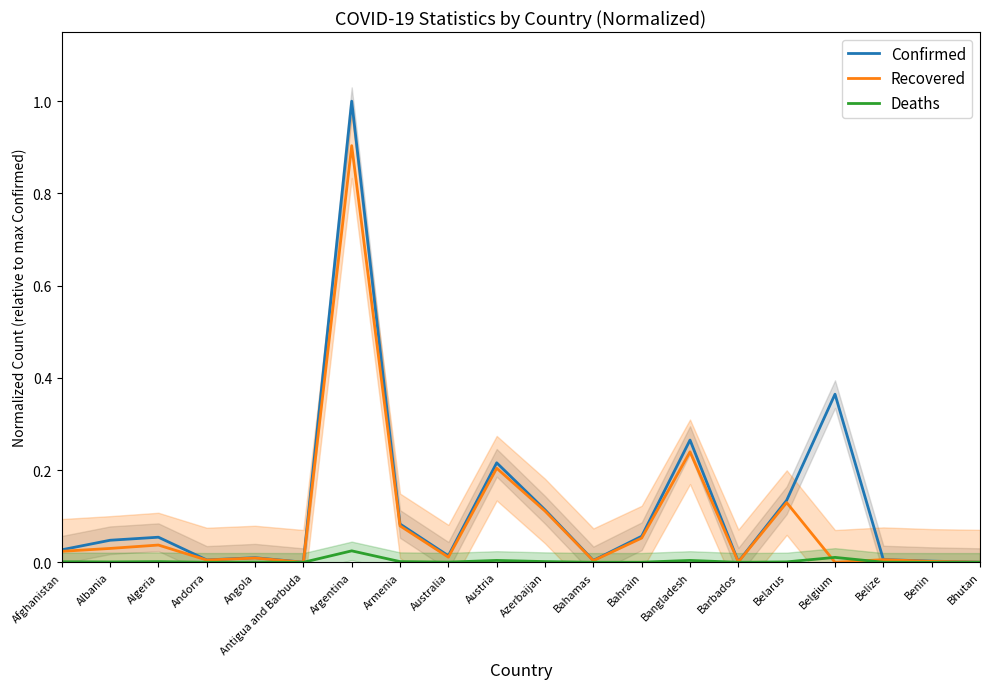

Where is Confirmed nearest to the value 0?

Antigua and Barbuda